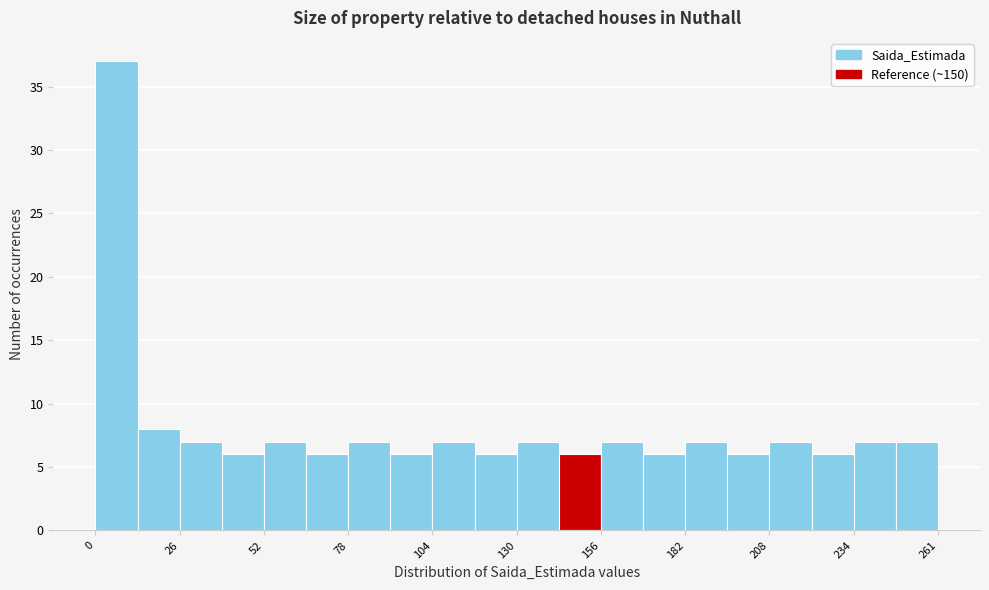

Around what value on the x-axis is the tallest bar? Give the approximate position of its centre, as read against the axis.

5